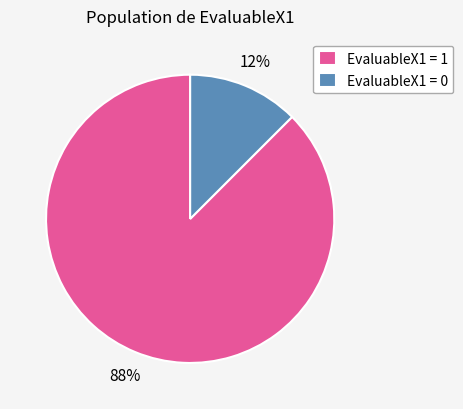

How many segments does this pie chart have?

2